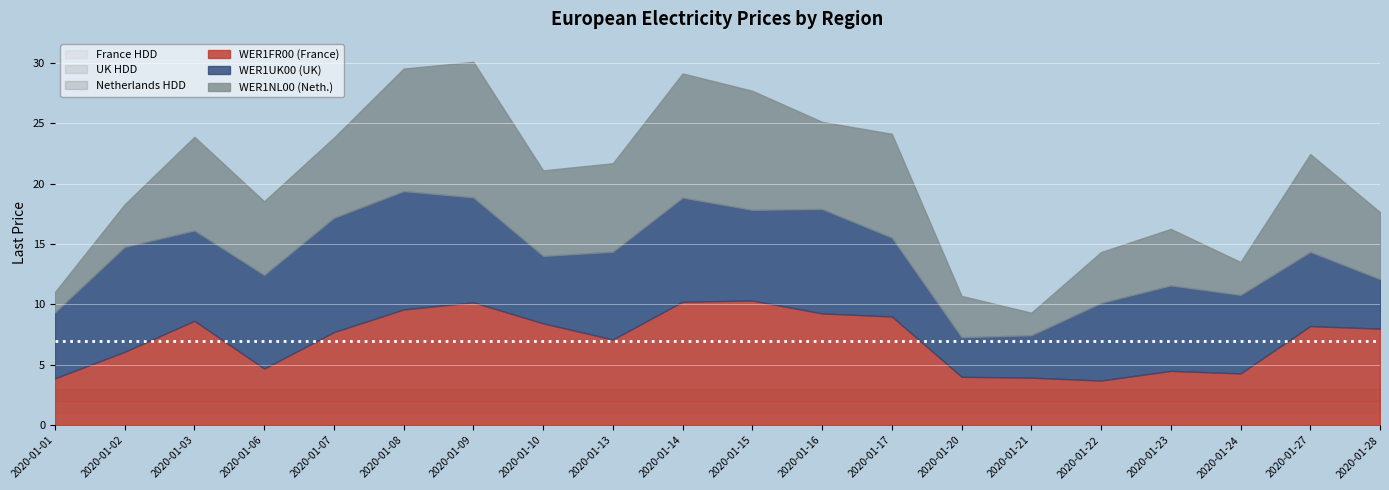

Reading left to right, what are all the values shown in this chart?

WER1FR00 (France): 2020-01-01=3.9	2020-01-02=6.1	2020-01-03=8.7	2020-01-06=4.7	2020-01-07=7.7	2020-01-08=9.6	2020-01-09=10.2	2020-01-10=8.4	2020-01-13=7.1	2020-01-14=10.2	2020-01-15=10.3	2020-01-16=9.3	2020-01-17=9.0	2020-01-20=4.0	2020-01-21=3.9	2020-01-22=3.7	2020-01-23=4.5	2020-01-24=4.3	2020-01-27=8.2	2020-01-28=8.0
WER1UK00 (UK): 2020-01-01=5.5	2020-01-02=8.7	2020-01-03=7.5	2020-01-06=7.8	2020-01-07=9.5	2020-01-08=9.8	2020-01-09=8.7	2020-01-10=5.6	2020-01-13=7.3	2020-01-14=8.6	2020-01-15=7.5	2020-01-16=8.7	2020-01-17=6.5	2020-01-20=3.3	2020-01-21=3.5	2020-01-22=6.4	2020-01-23=7.1	2020-01-24=6.5	2020-01-27=6.2	2020-01-28=4.1
WER1NL00 (Neth.): 2020-01-01=1.7	2020-01-02=3.5	2020-01-03=7.8	2020-01-06=6.1	2020-01-07=6.6	2020-01-08=10.2	2020-01-09=11.2	2020-01-10=7.1	2020-01-13=7.3	2020-01-14=10.3	2020-01-15=9.9	2020-01-16=7.2	2020-01-17=8.6	2020-01-20=3.4	2020-01-21=1.9	2020-01-22=4.2	2020-01-23=4.7	2020-01-24=2.7	2020-01-27=8.1	2020-01-28=5.5
France HDD: 2020-01-01=1.0	2020-01-02=1.0	2020-01-03=1.0	2020-01-06=1.0	2020-01-07=1.0	2020-01-08=1.0	2020-01-09=1.0	2020-01-10=1.0	2020-01-13=1.0	2020-01-14=1.0	2020-01-15=1.0	2020-01-16=1.0	2020-01-17=1.0	2020-01-20=1.0	2020-01-21=1.0	2020-01-22=1.0	2020-01-23=1.0	2020-01-24=1.0	2020-01-27=1.0	2020-01-28=1.0
UK HDD: 2020-01-01=1.0	2020-01-02=1.0	2020-01-03=1.0	2020-01-06=1.0	2020-01-07=1.0	2020-01-08=1.0	2020-01-09=1.0	2020-01-10=1.0	2020-01-13=1.0	2020-01-14=1.0	2020-01-15=1.0	2020-01-16=1.0	2020-01-17=1.0	2020-01-20=1.0	2020-01-21=1.0	2020-01-22=1.0	2020-01-23=1.0	2020-01-24=1.0	2020-01-27=1.0	2020-01-28=1.0
Netherlands HDD: 2020-01-01=1.0	2020-01-02=1.0	2020-01-03=1.0	2020-01-06=1.0	2020-01-07=1.0	2020-01-08=1.0	2020-01-09=1.0	2020-01-10=1.0	2020-01-13=1.0	2020-01-14=1.0	2020-01-15=1.0	2020-01-16=1.0	2020-01-17=1.0	2020-01-20=1.0	2020-01-21=1.0	2020-01-22=1.0	2020-01-23=1.0	2020-01-24=1.0	2020-01-27=1.0	2020-01-28=1.0